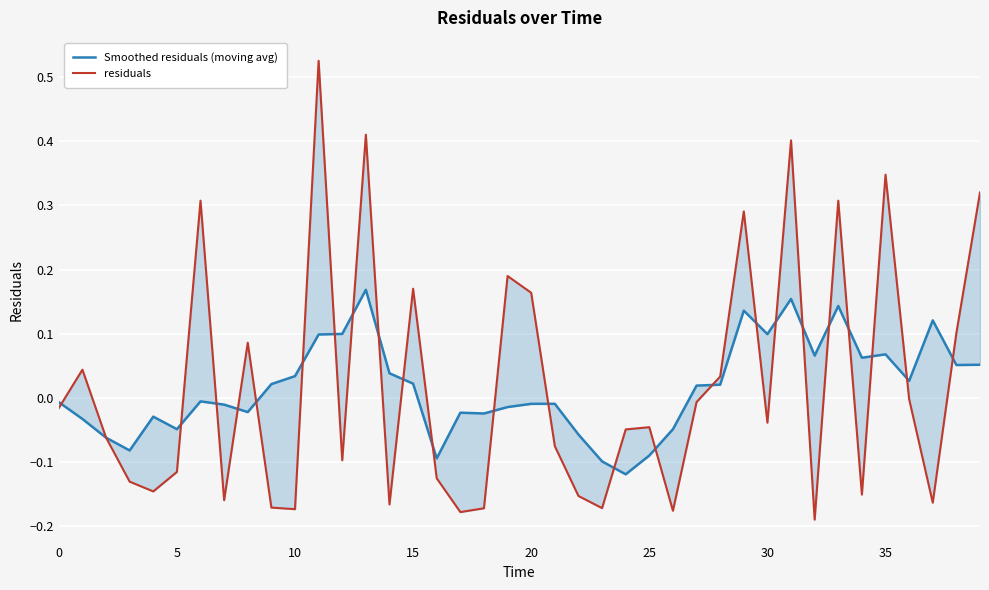

What is the lowest value of the residuals series?

-0.2